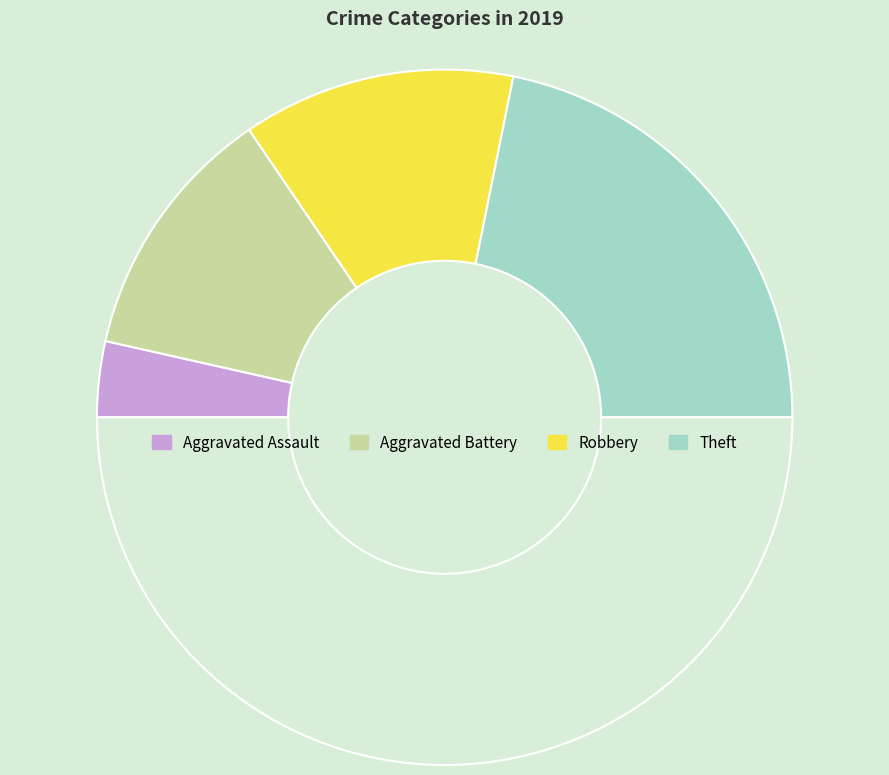

How many segments does this pie chart have?

5